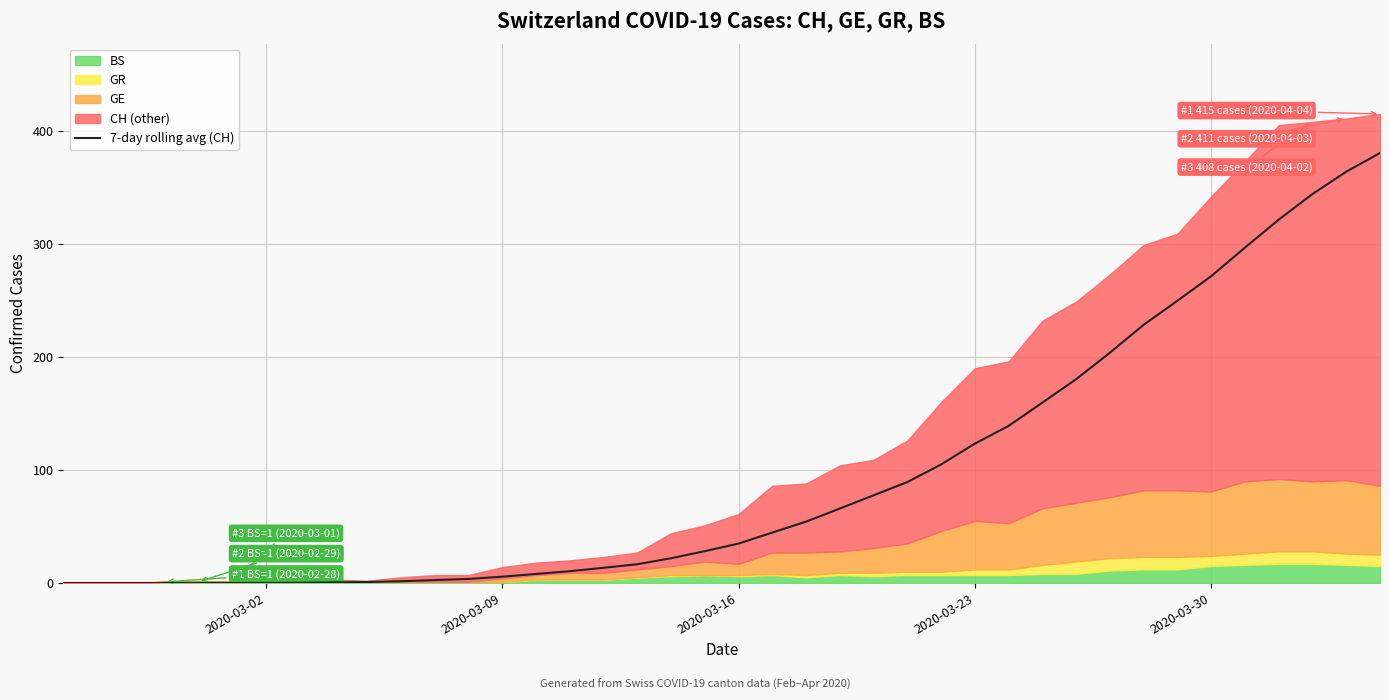

True or false: the data has more than 0 interior local peaks.

False